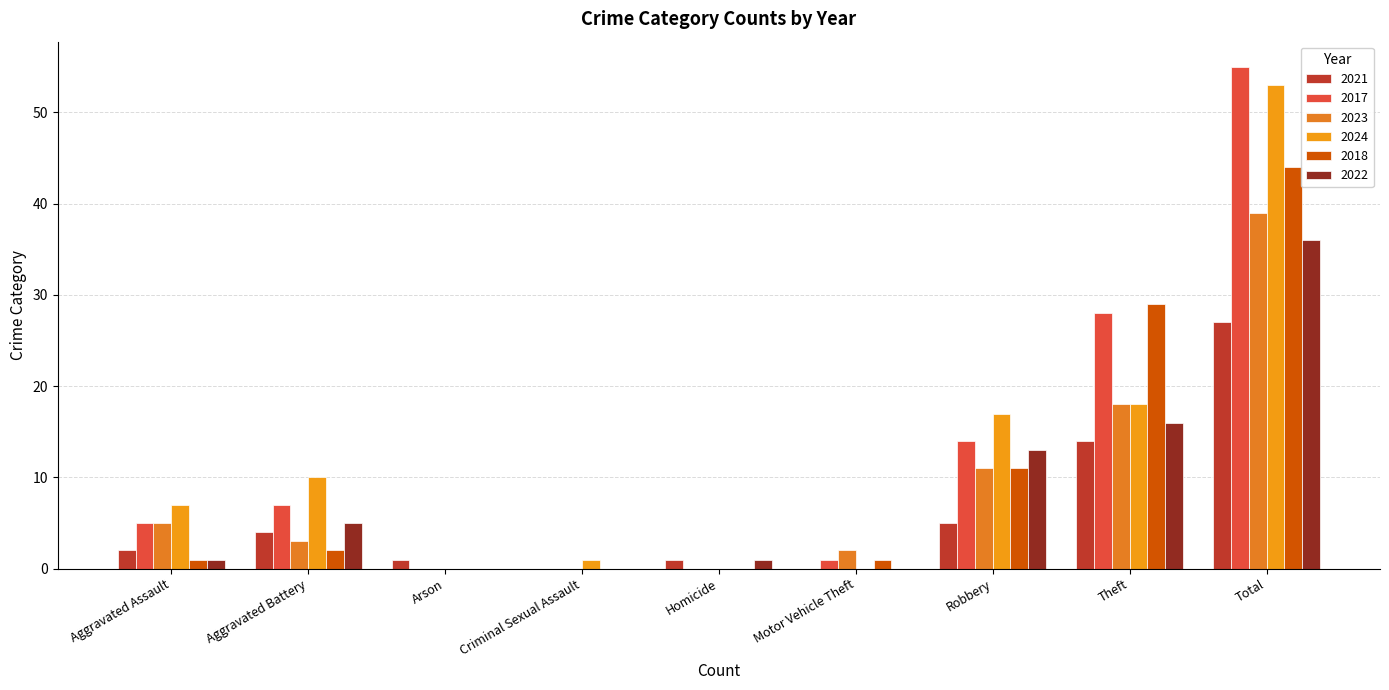

What is the difference between the 2021 values at Aggravated Battery and Total?

23